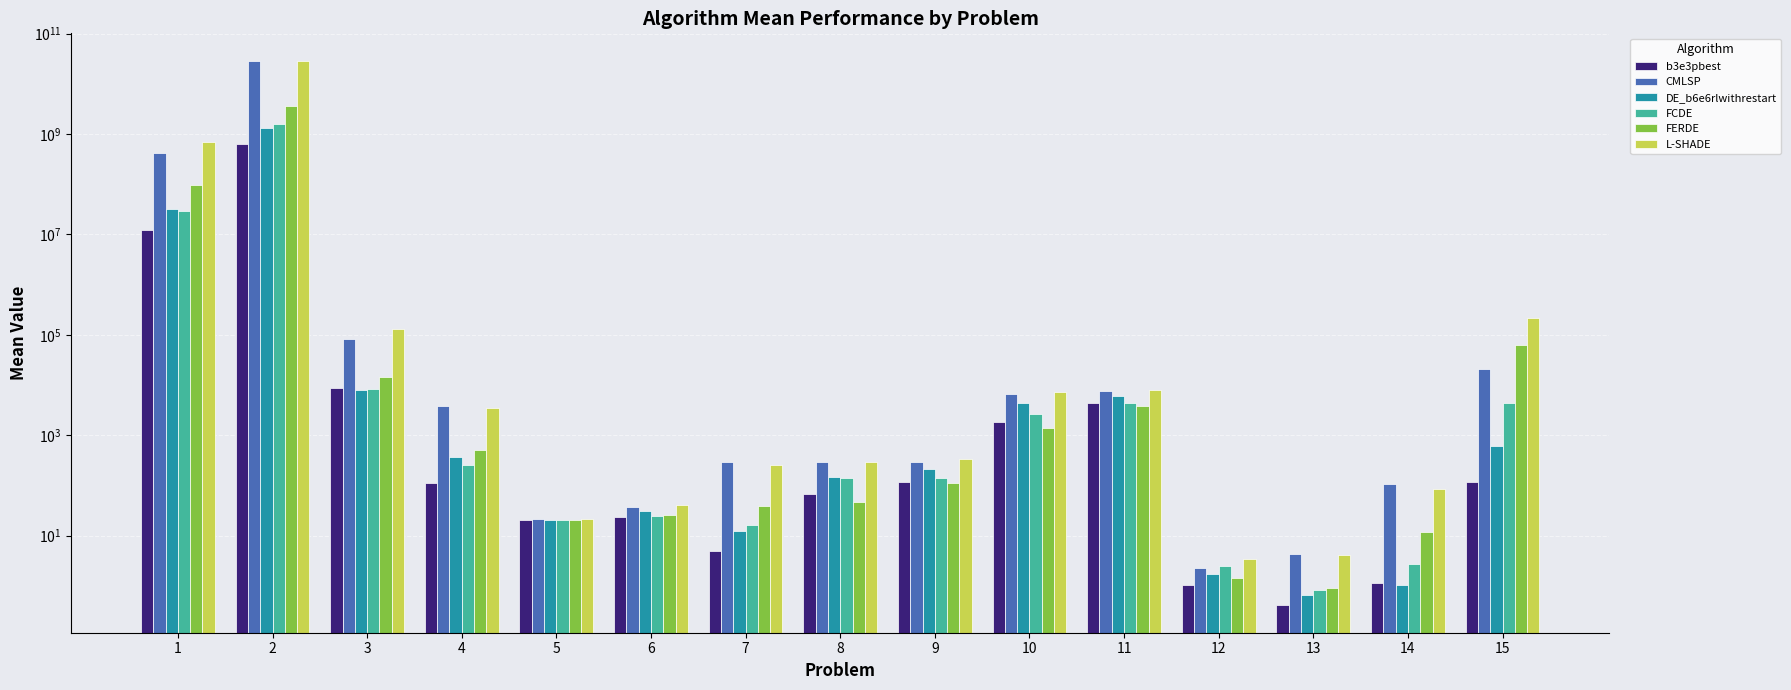

What is the spread (max minus min) of values at 7?

291.0